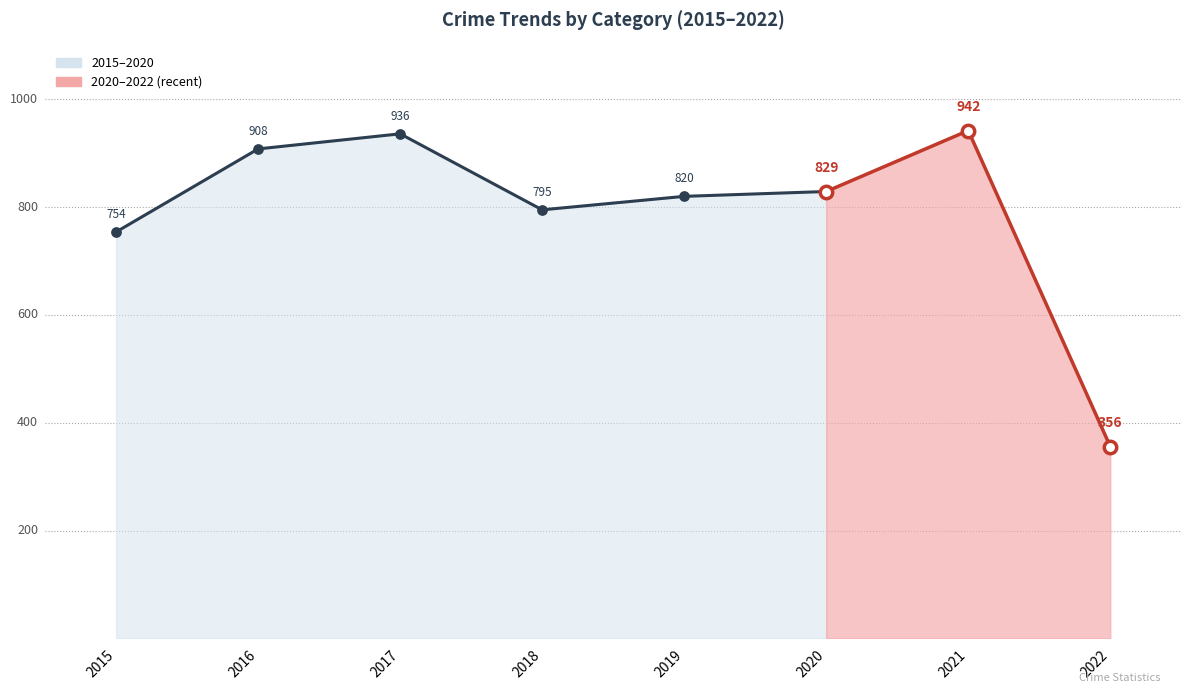

At which category is the sum across all series the highest?

2021